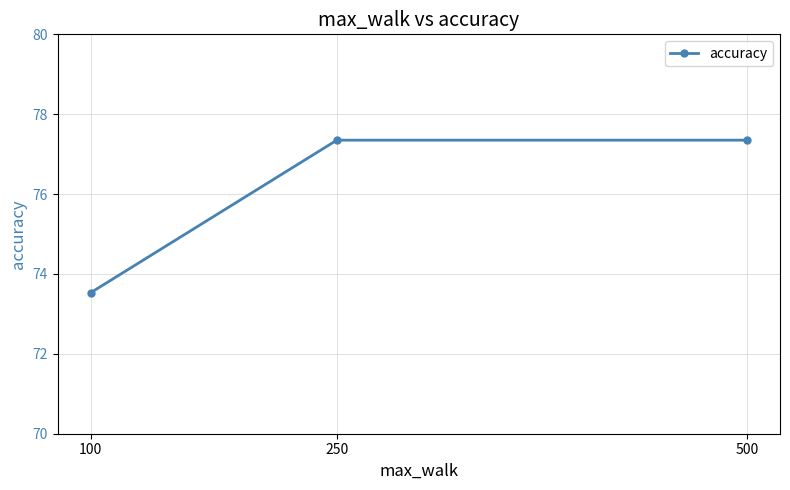

What is the average value?

76.1